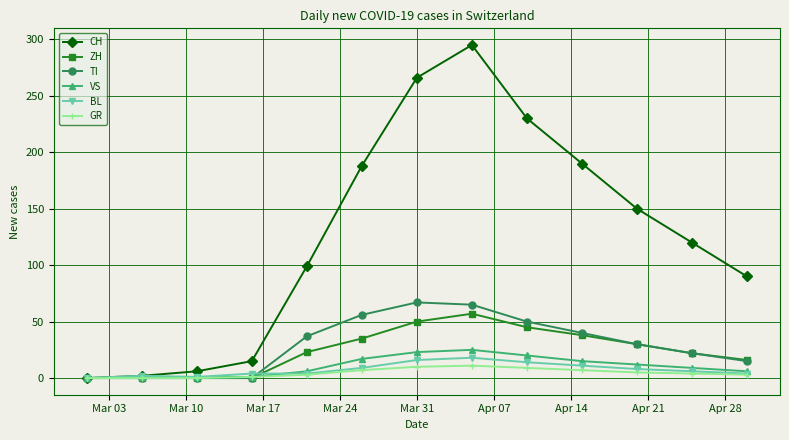

Which series has the largest range (max minus min)?

CH